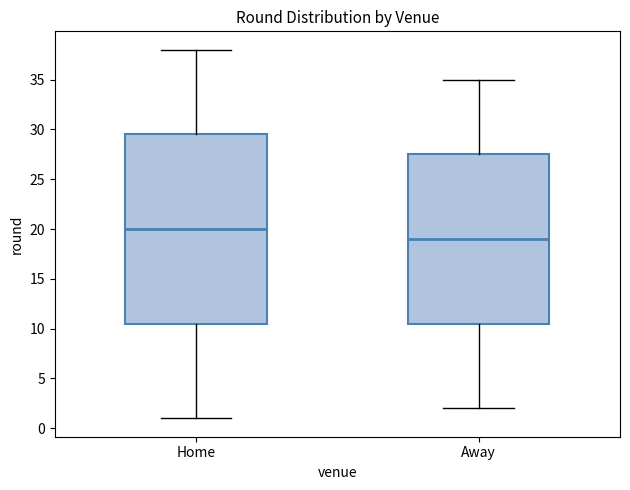

Reading left to right, transcribe this box plot: for each box, give where its median line is, the range the box spans, and where its two whiskers end, as read against the y-axis. The values are not printed on the chart, so give them approximately, as read against the axis.

Home: median 20.0, box 10.5 to 29.5, whiskers 1.0 to 38.0
Away: median 19.0, box 10.5 to 27.5, whiskers 2.0 to 35.0